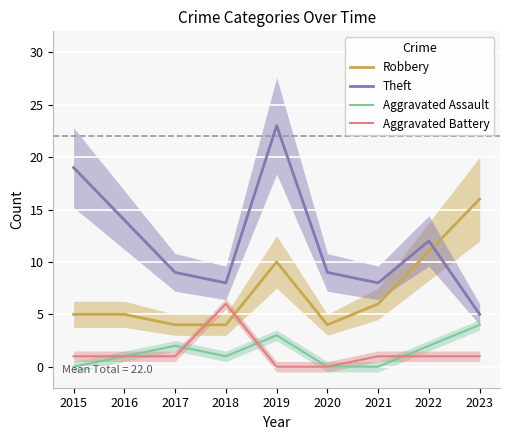

What is the difference between the second highest and minimum values in the Theft series?

14